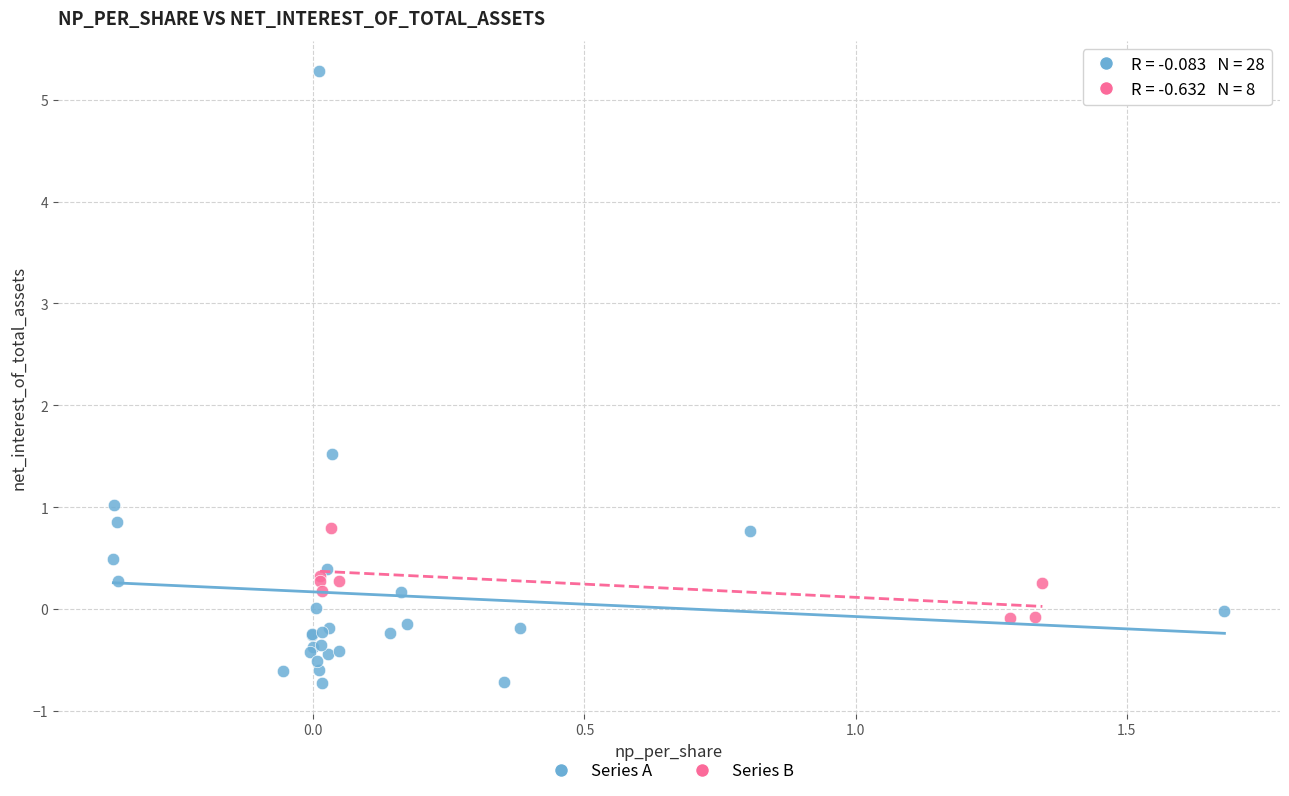

Which series contains the highest Y value?

Series A